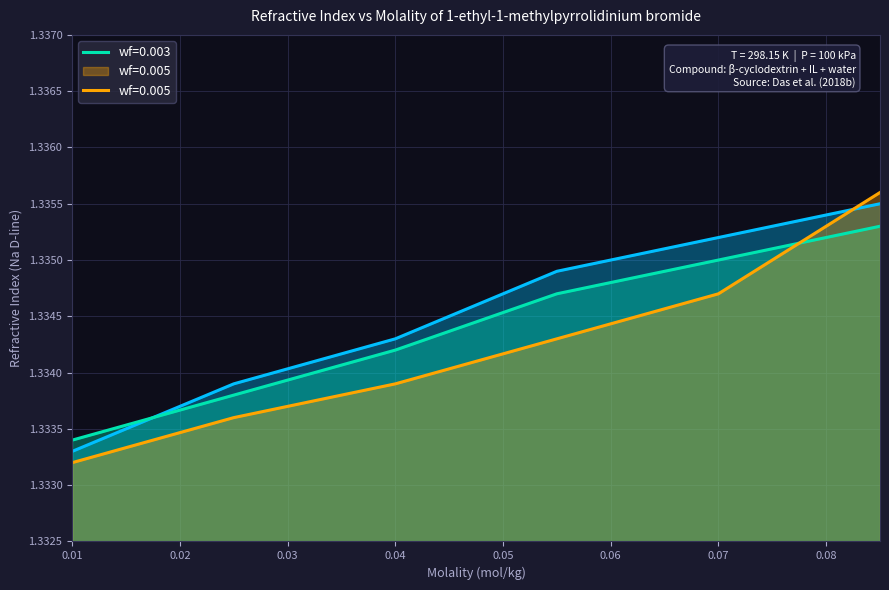

Where is wf=0.001 nearest to the value 1?

0.01